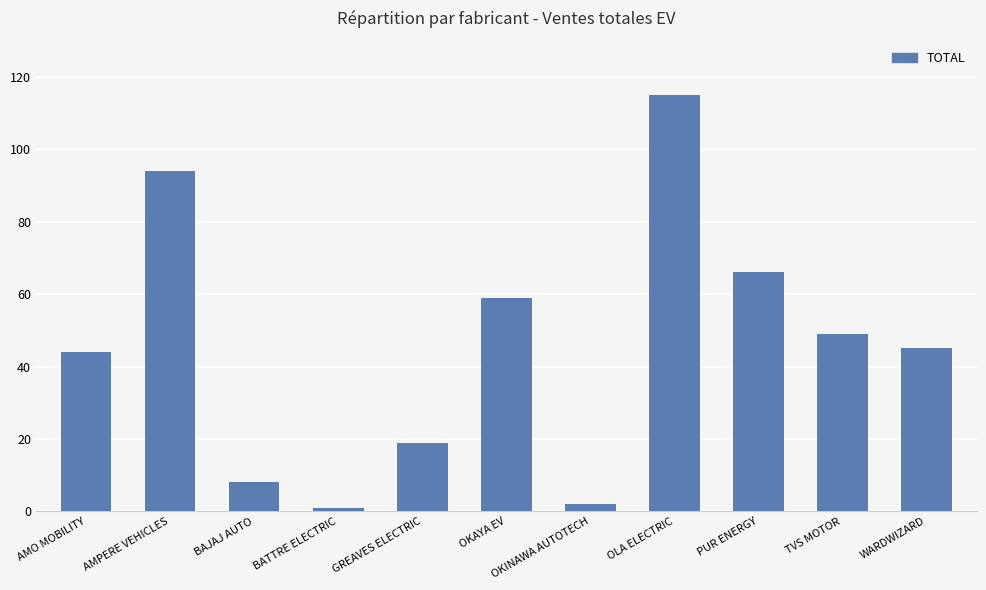

What is the sum of all values?

502